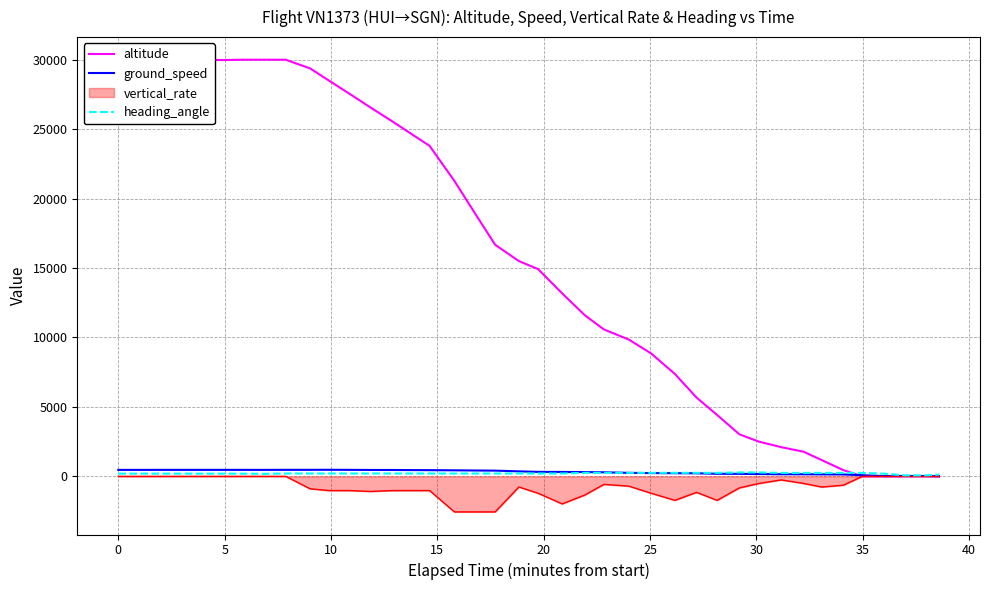

Count the number of categories in the chart.

40